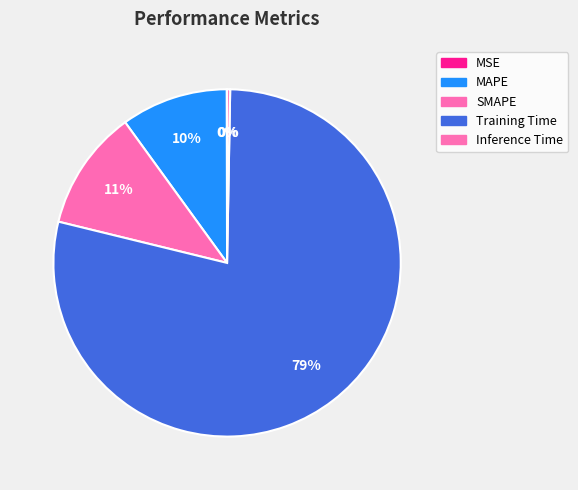

Is there any slice that represents more than half of the pie?

Yes